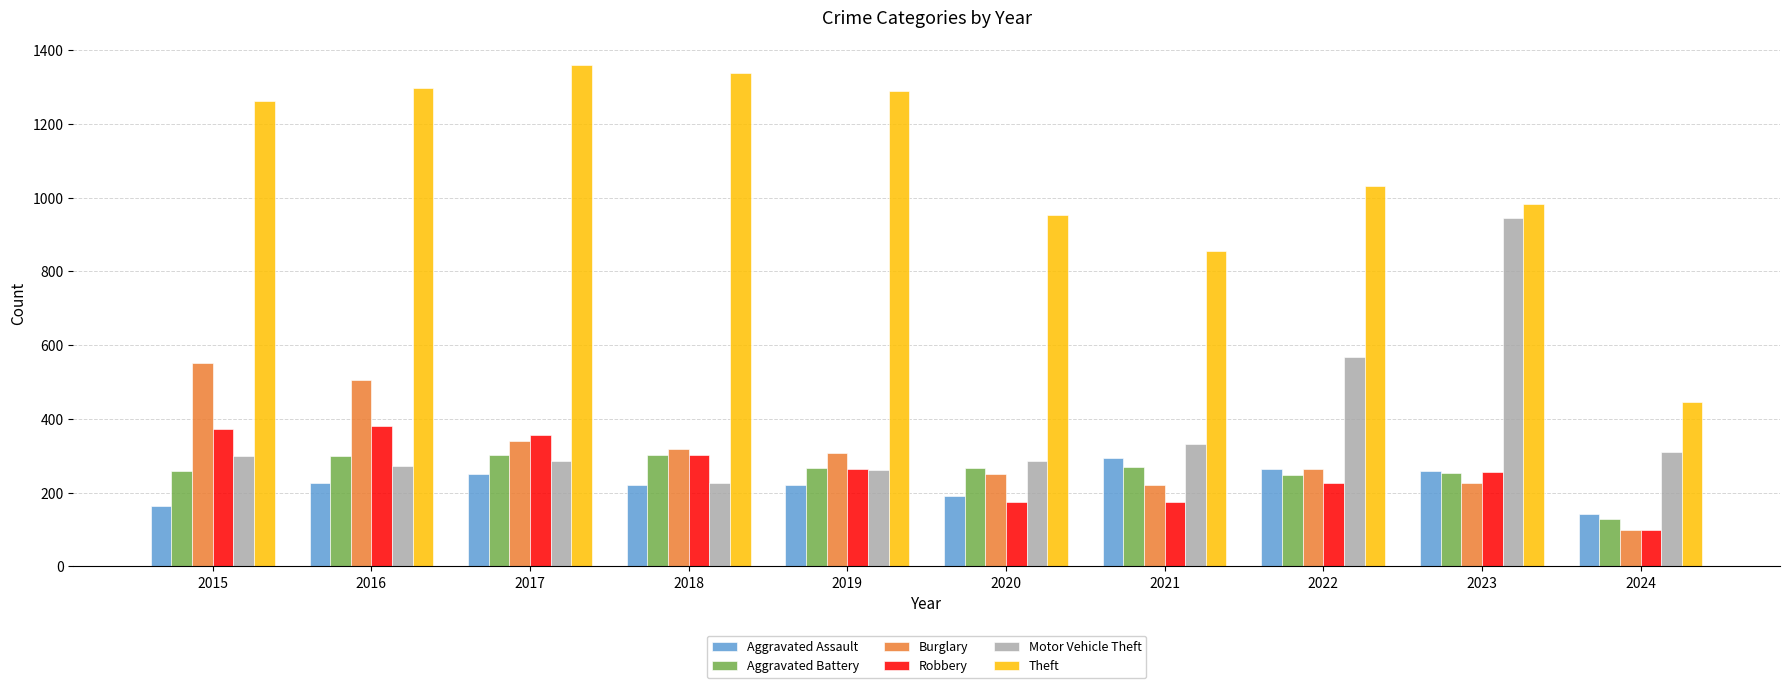

How many bars are there in total?

60